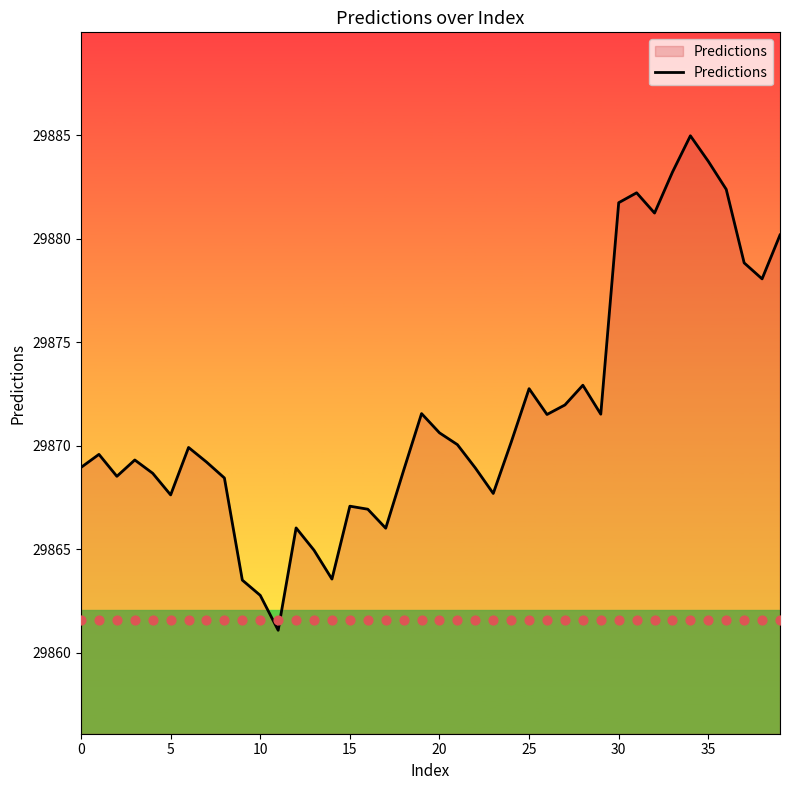

What is the change in value from 15 to 24?

+3.1